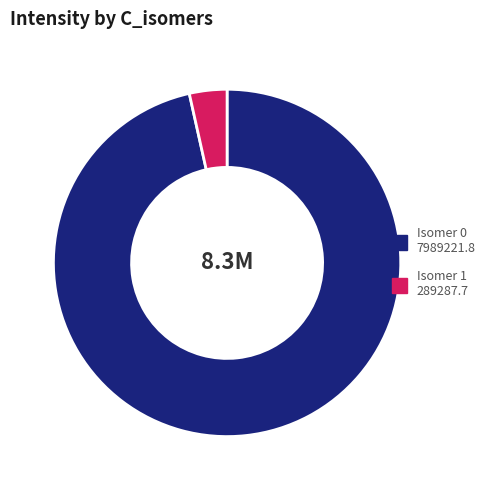

Count the number of slices in the pie.

2